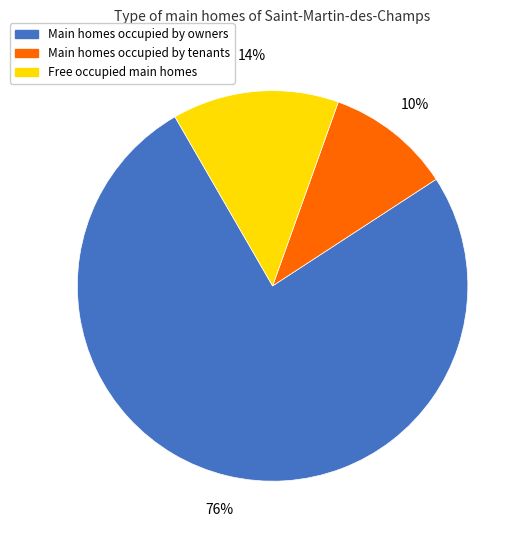

Which slice is the smallest?

Main homes occupied by tenants